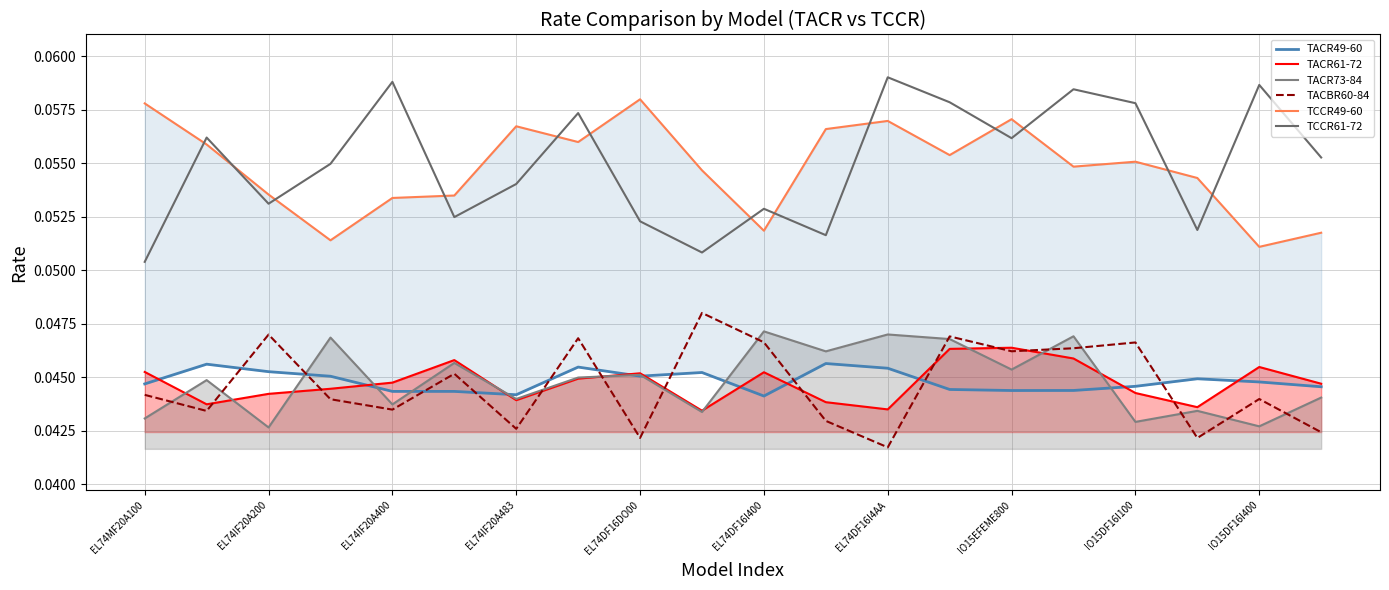

True or false: TACR61-72 has more than 1 points higher than both neighbors.

True